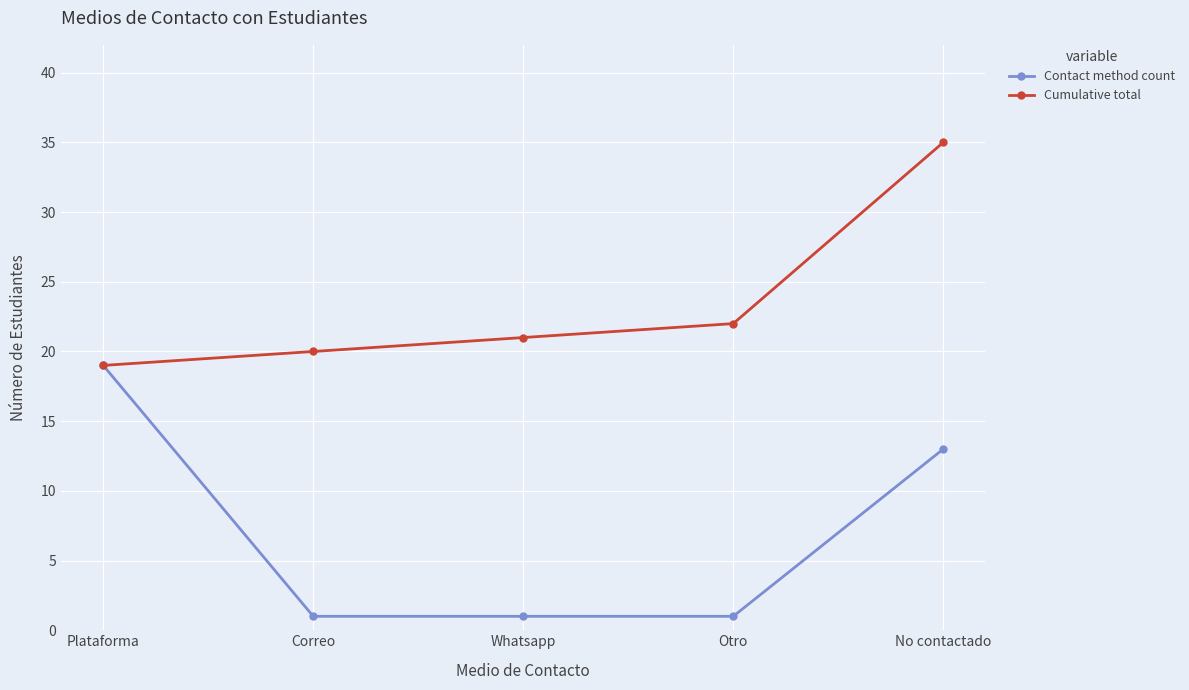

Rank the categories by Cumulative total value from highest to lowest.

No contactado, Otro, Whatsapp, Correo, Plataforma